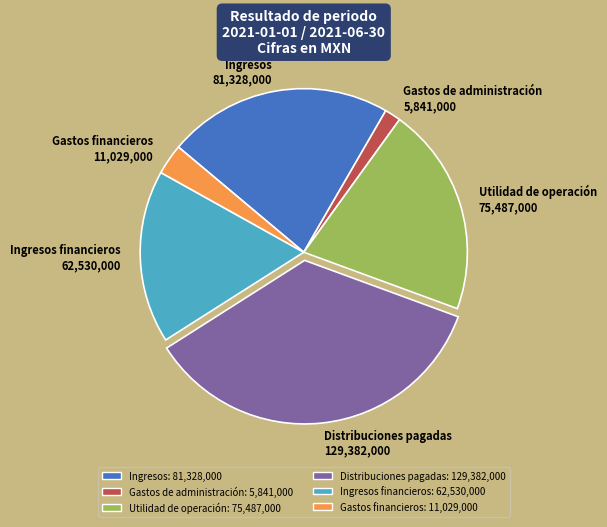

How many slices are in this pie chart?

6